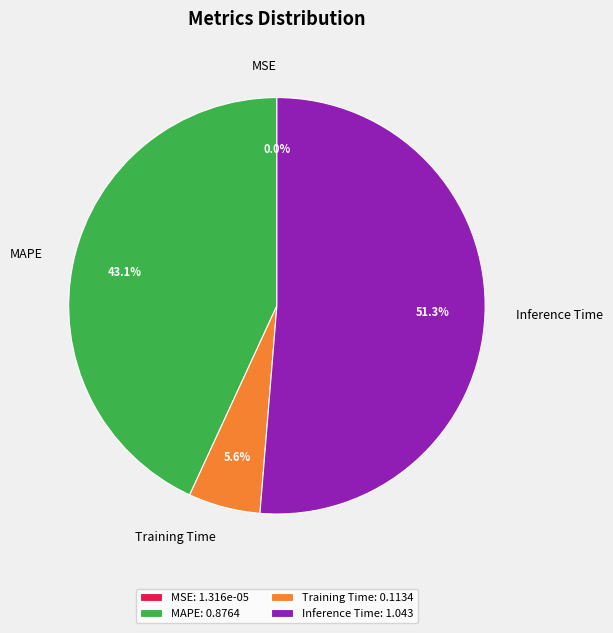

Is it true that Inference Time is 51% of the pie?

True